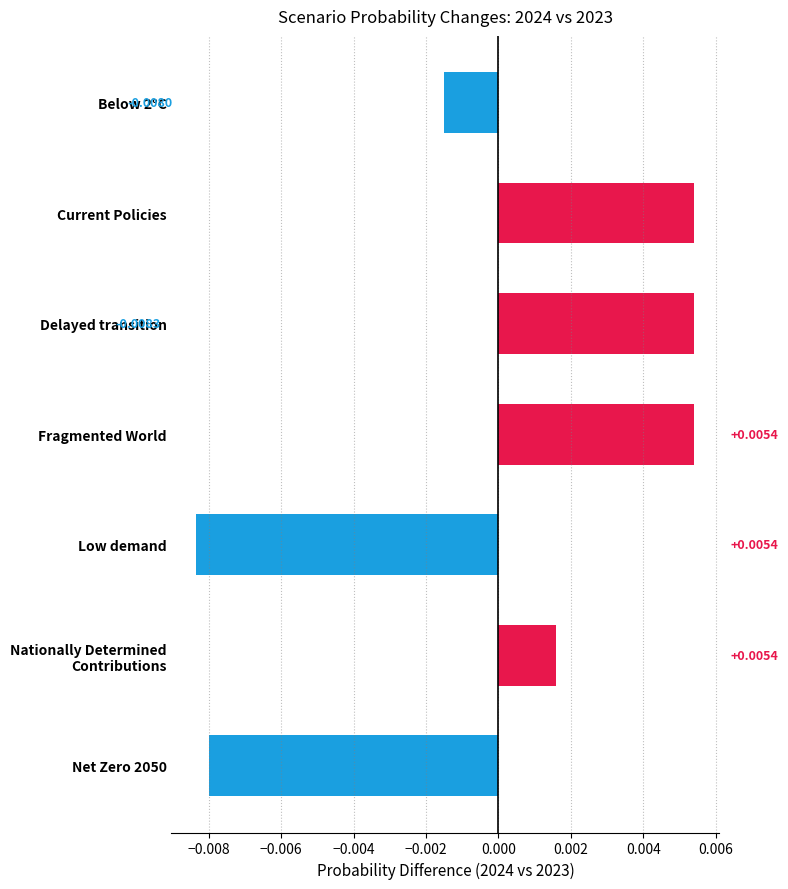

At which category does the chart reach its minimum across all series?

Low demand